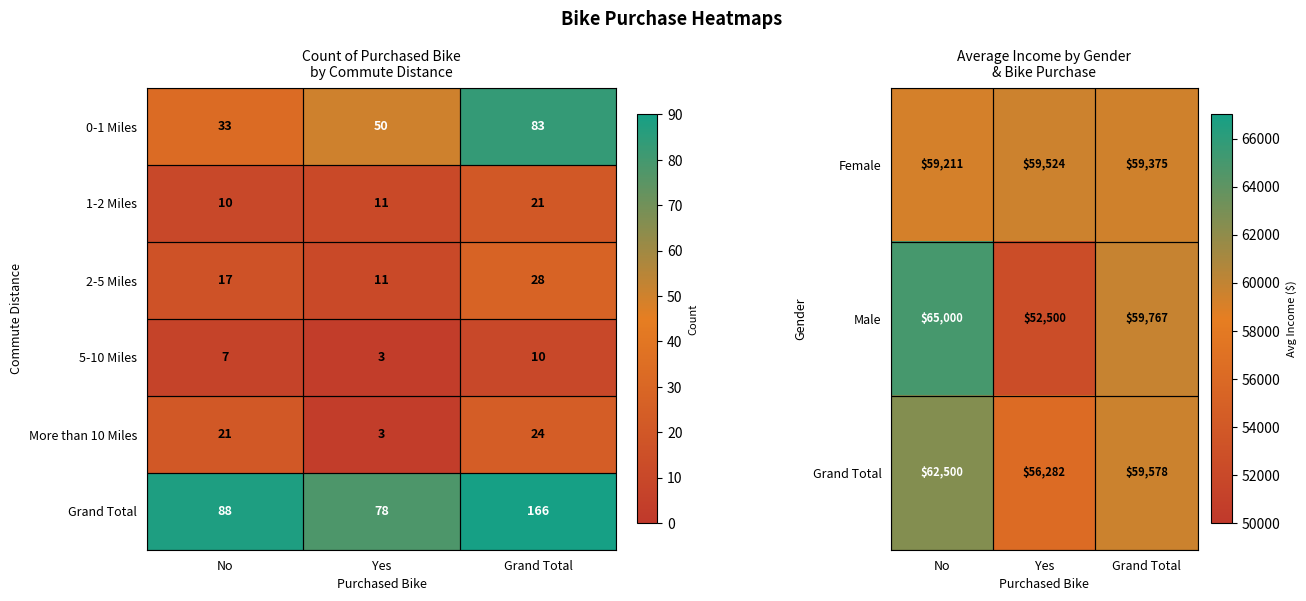

What is the maximum value for 5-10 Miles?

10